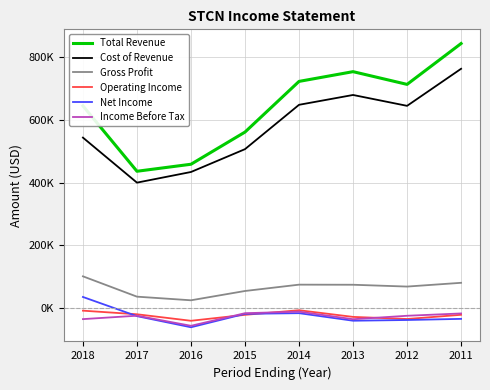

The value of Total Revenue at 2013 is 213252. True or false?

False